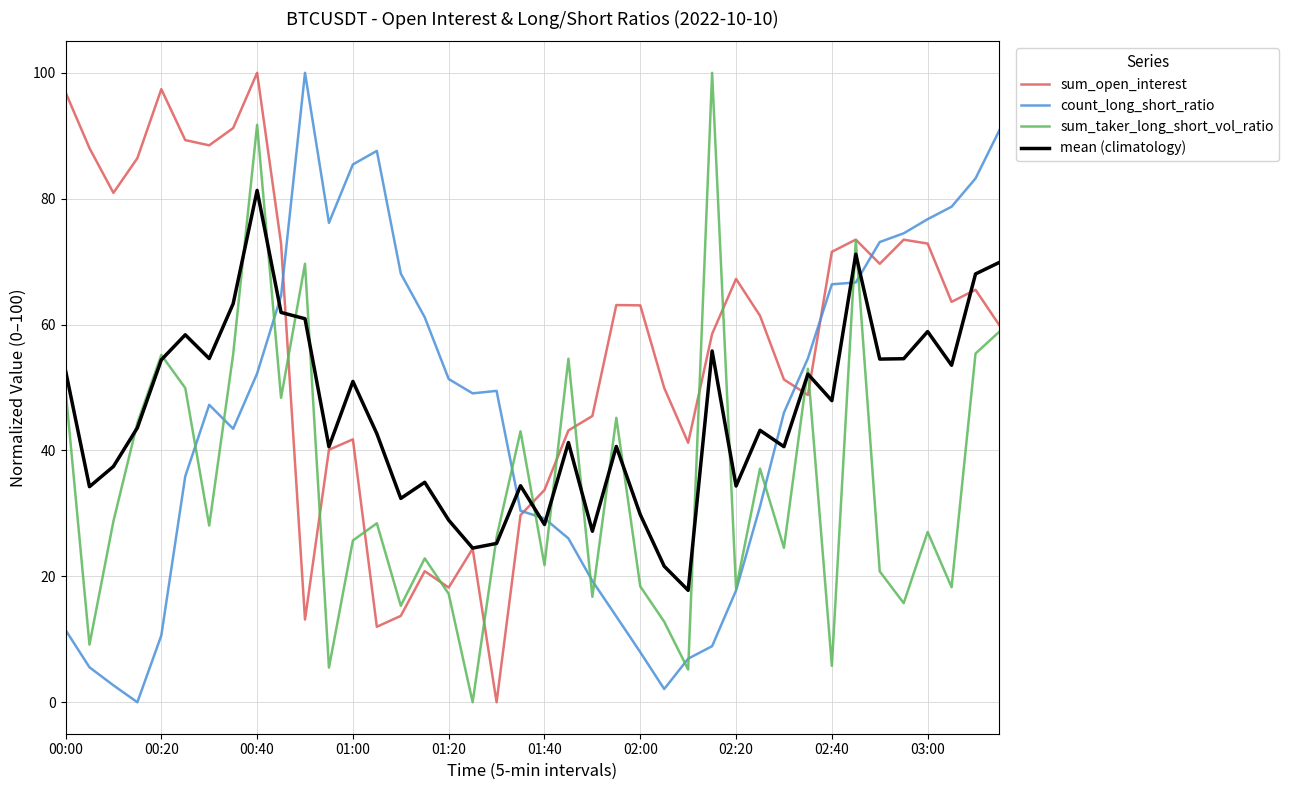

Which series has the largest total across all categories?

sum_open_interest